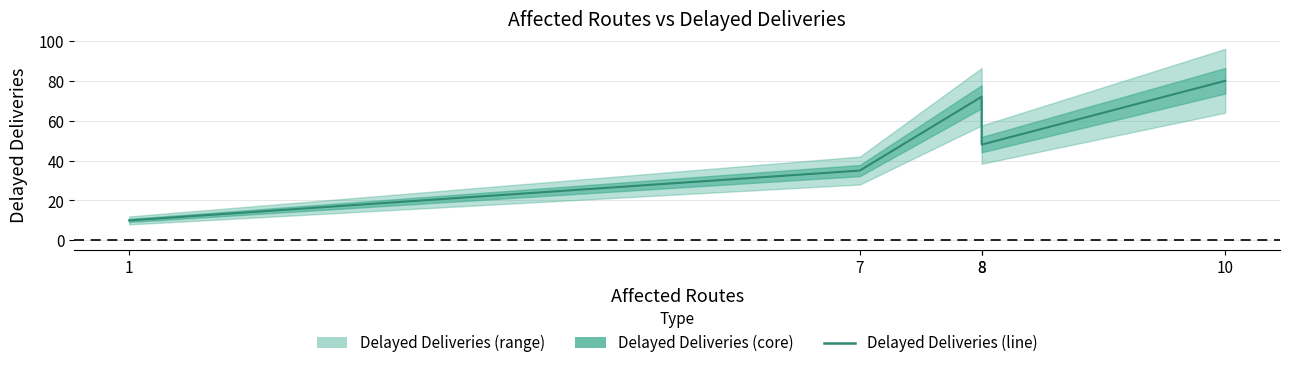

Between 10 and 1, which is larger?

10